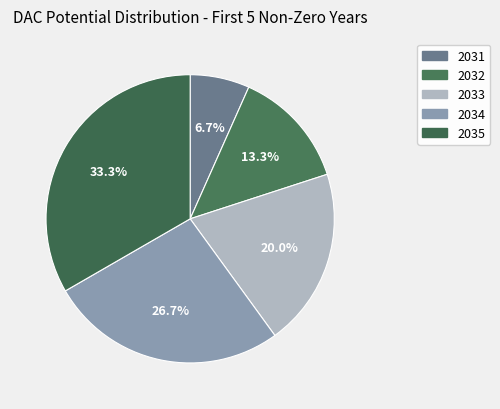

How many segments does this pie chart have?

5